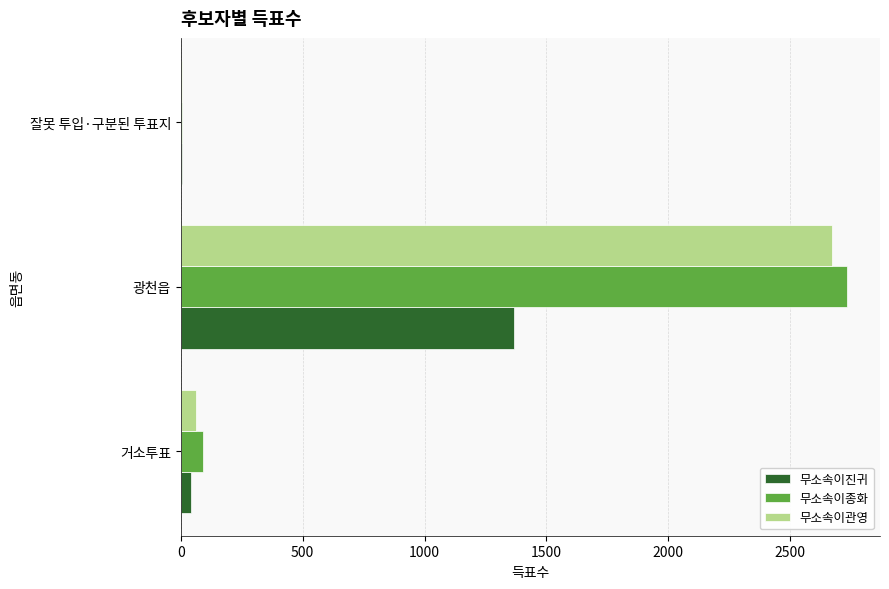

What is the approximate value of 무소속이관영 at 광천읍?

2671